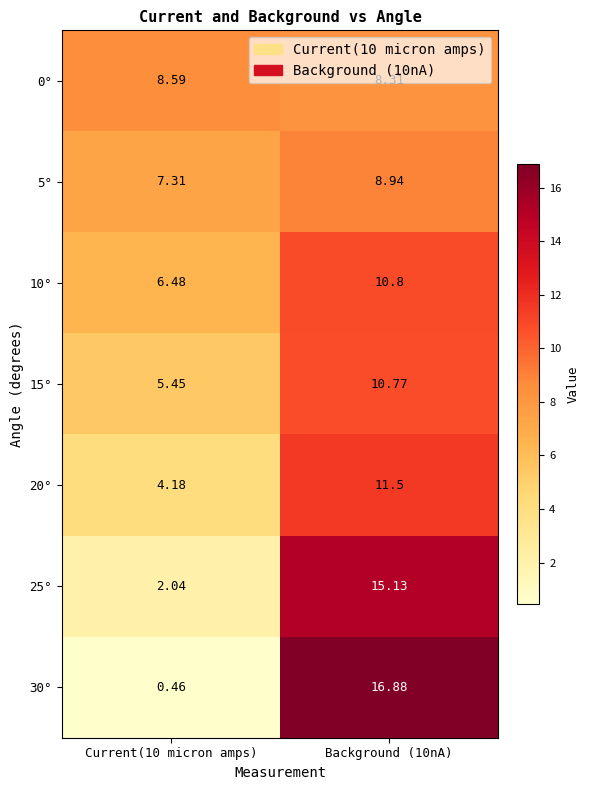

Is the value of 5° at Current(10 micron amps) greater than the value of 0° at Current(10 micron amps)?

No